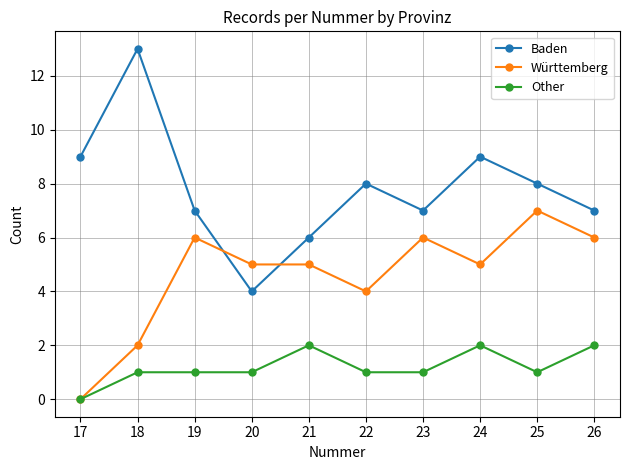

What is the value of the Württemberg point at the 7th from the left?

6